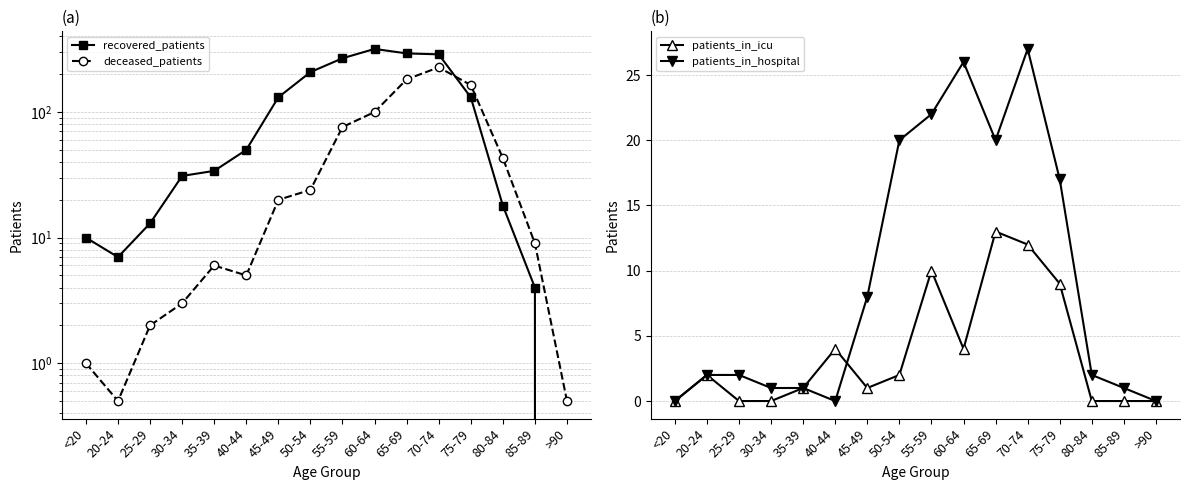

In recovered_patients, how many points are lower than both neighbors (excluding endpoints)?

1